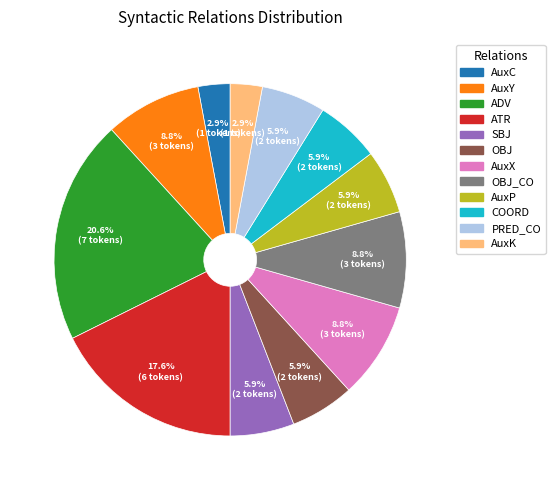

Does any single category account for the majority?

No